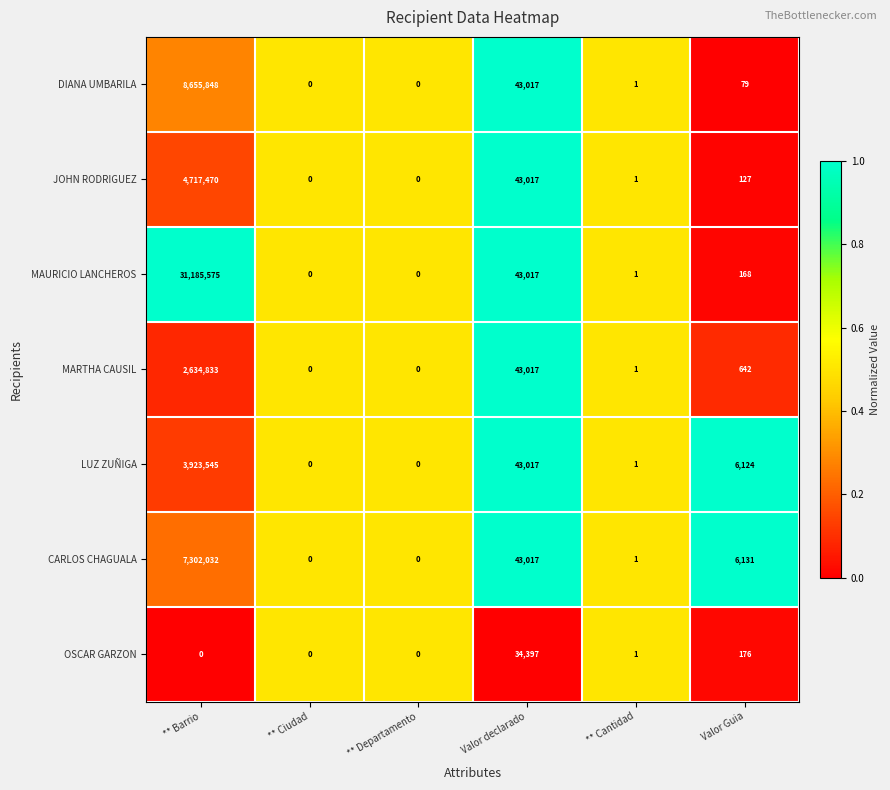

Rank the series by their maximum value, from lowest to highest.

OSCAR GARZON, MARTHA CAUSIL, LUZ ZUÑIGA, JOHN RODRIGUEZ, CARLOS CHAGUALA, DIANA UMBARILA, MAURICIO LANCHEROS